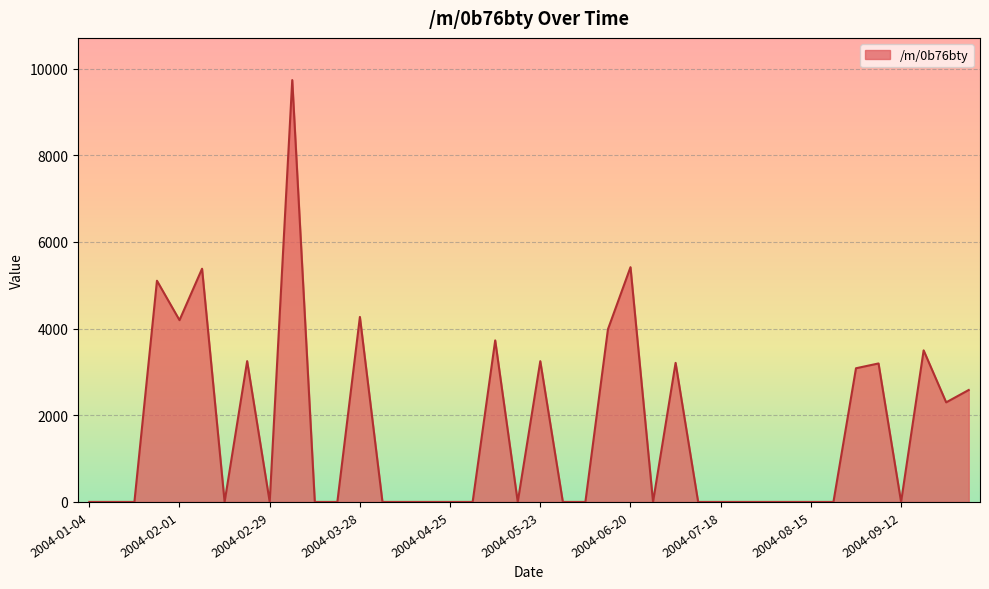

What is the maximum value shown in the chart?

9734.3